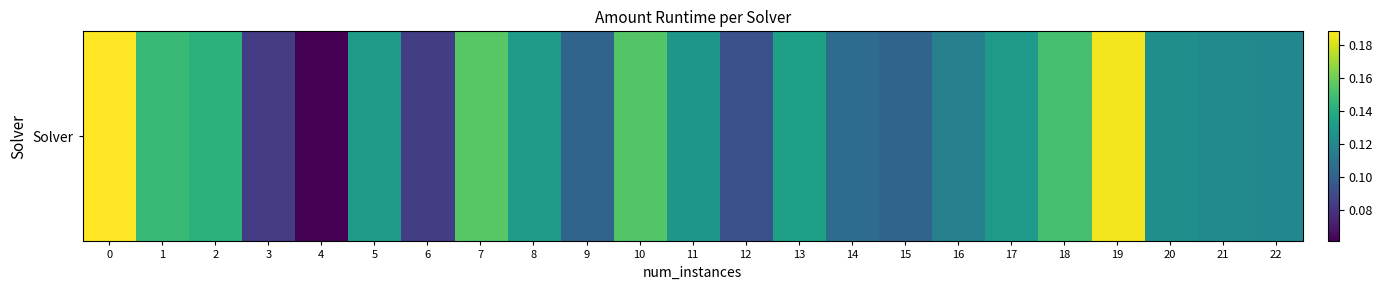

Which label corresponds to the smallest value in the chart?

4